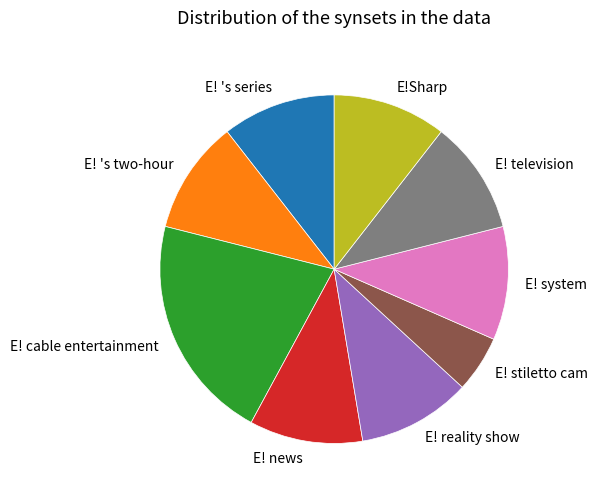

The E! news slice represents 3% of the pie. True or false?

False